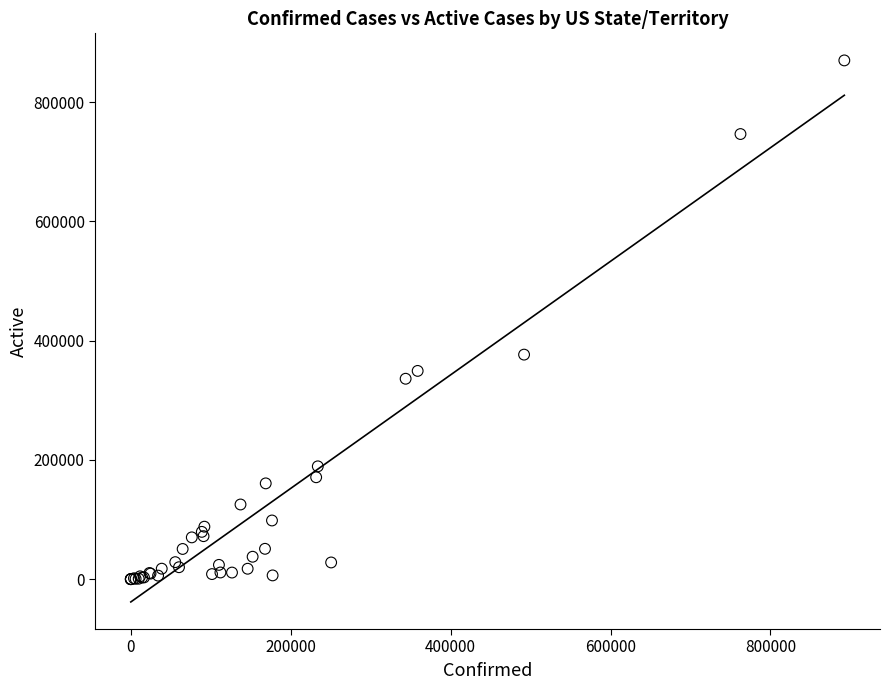

What Y value in the scatter plot is closest to 434886?

376490